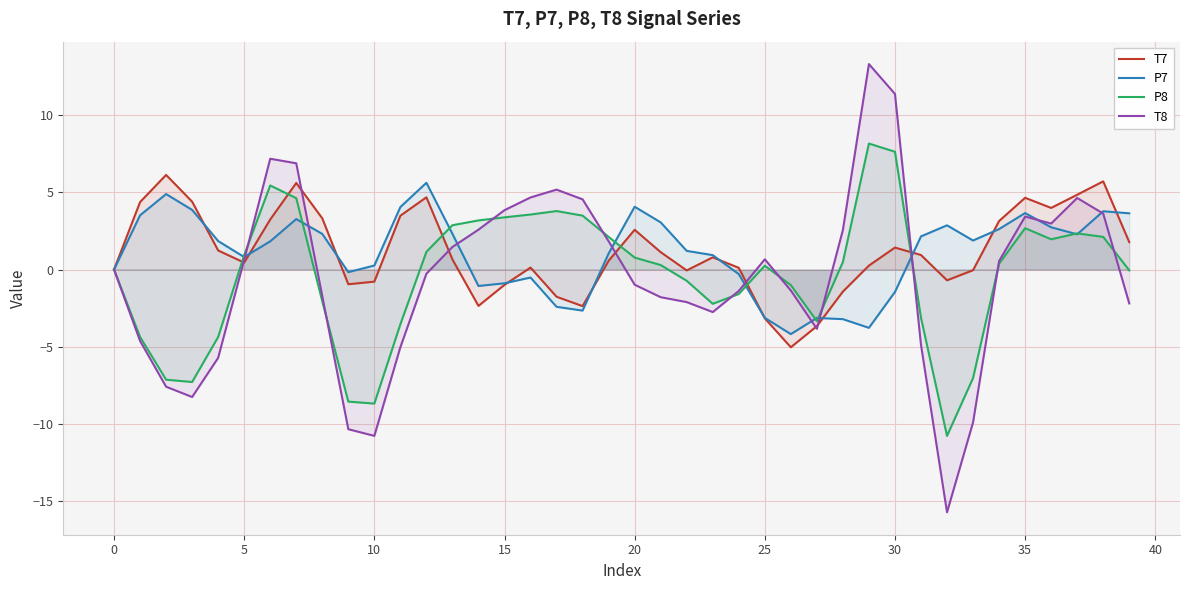

What is the minimum value for P8?

-10.8